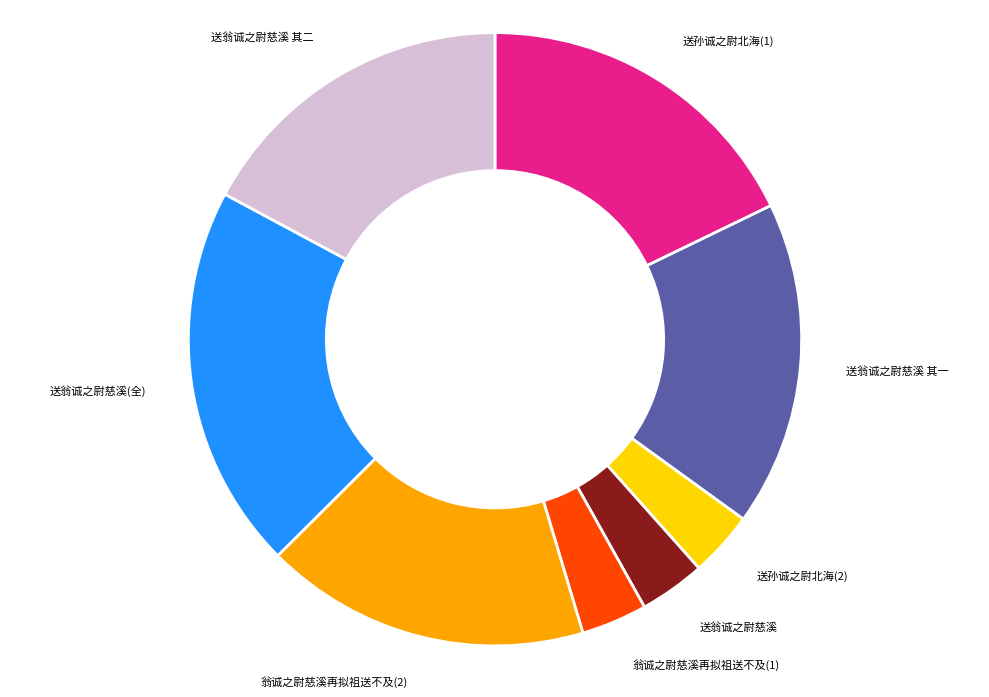

True or false: 送翁诚之尉慈溪 accounts for 14% of the total.

False